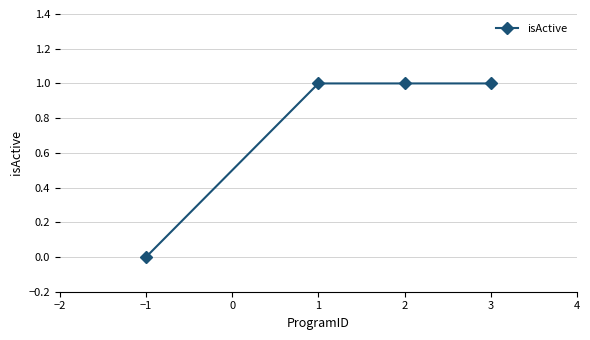

True or false: the data shows 0 at 3.

False